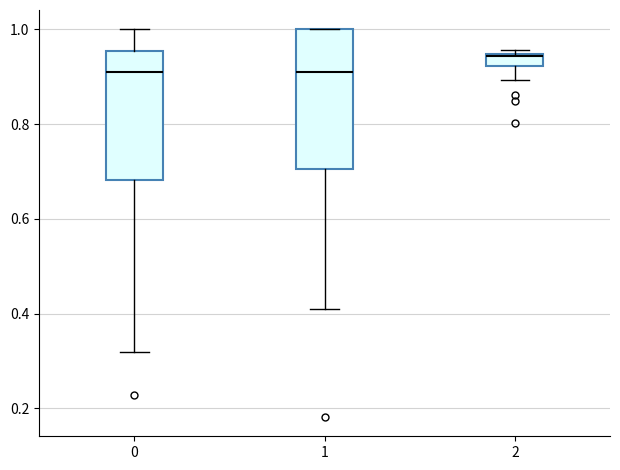

Which box has the highest median line?

2